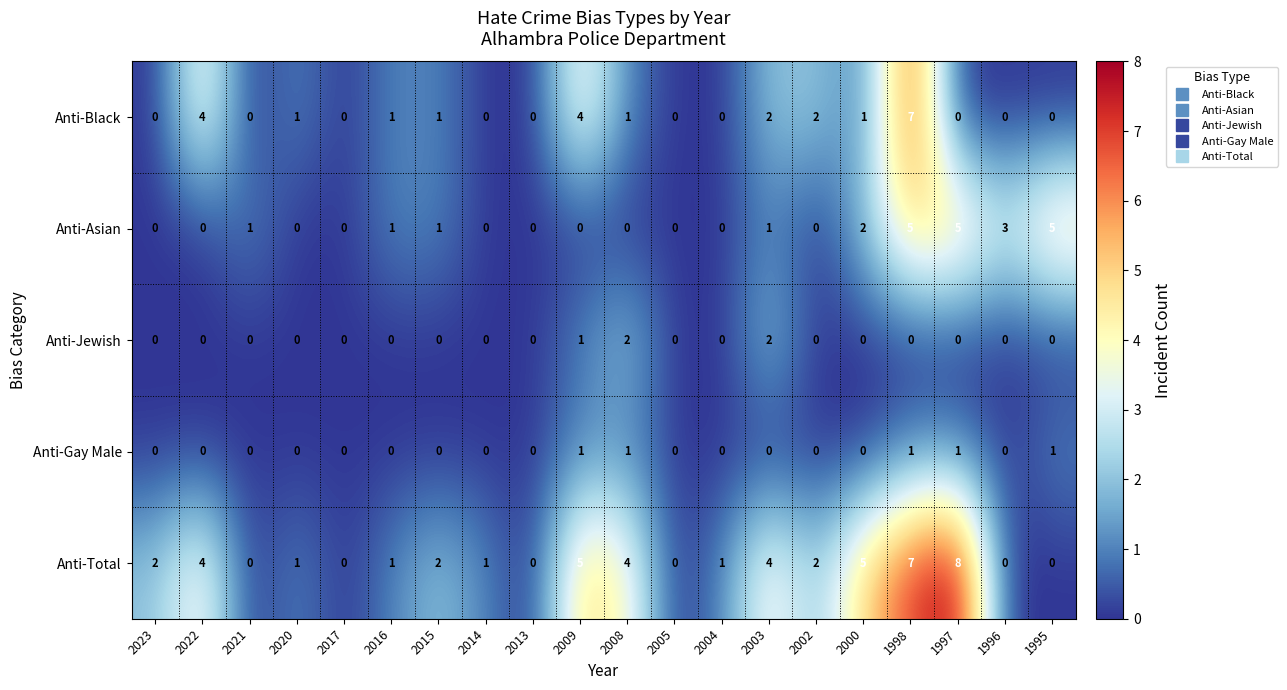

What is the greatest value displayed?

8